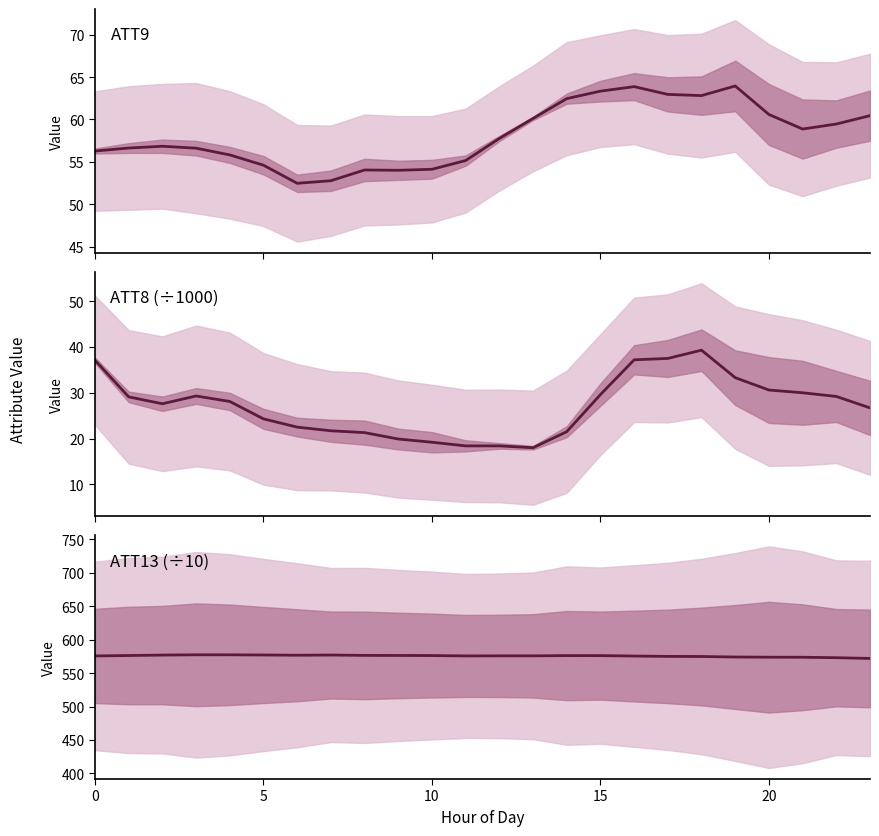

What is the spread (max minus min) of values at 10?

549.3